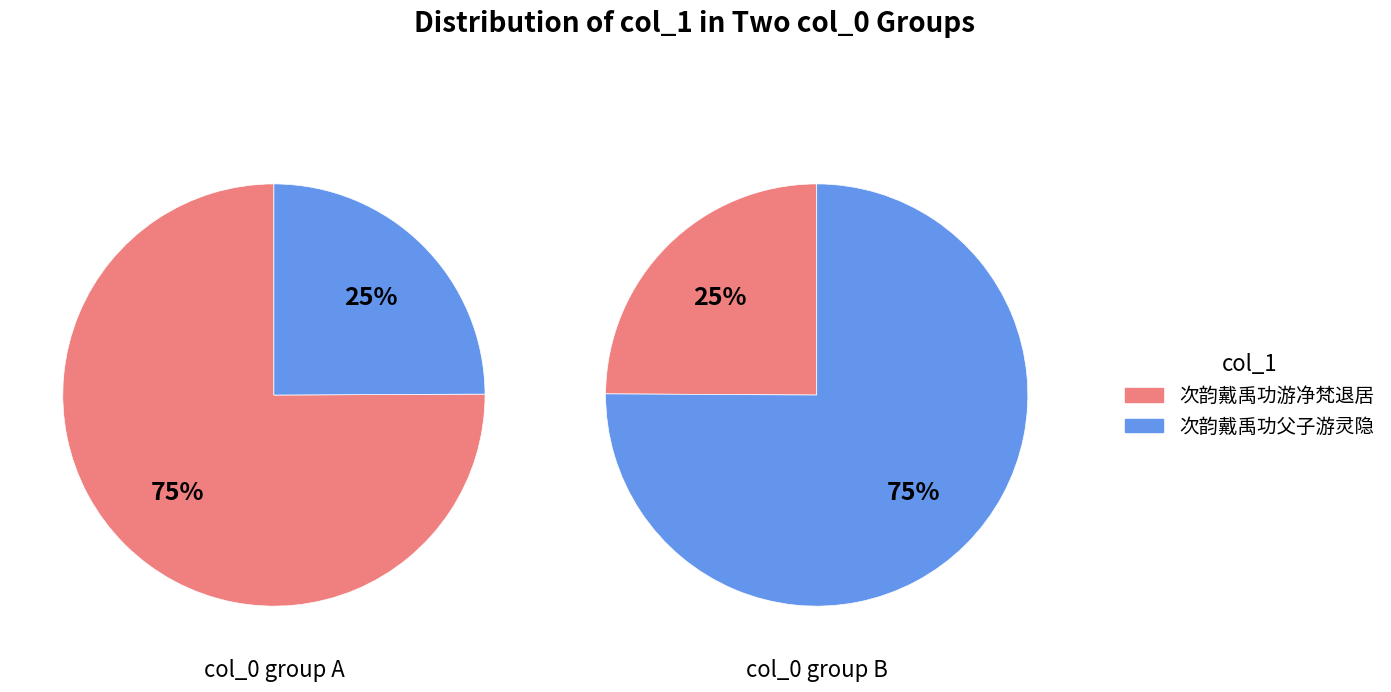

How many slices are in this pie chart?

2